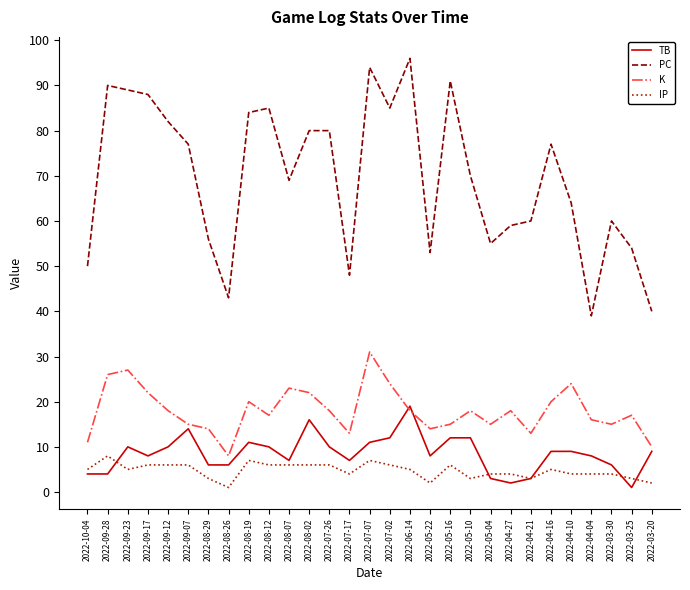

How many interior local valleys does the PC series have?

7